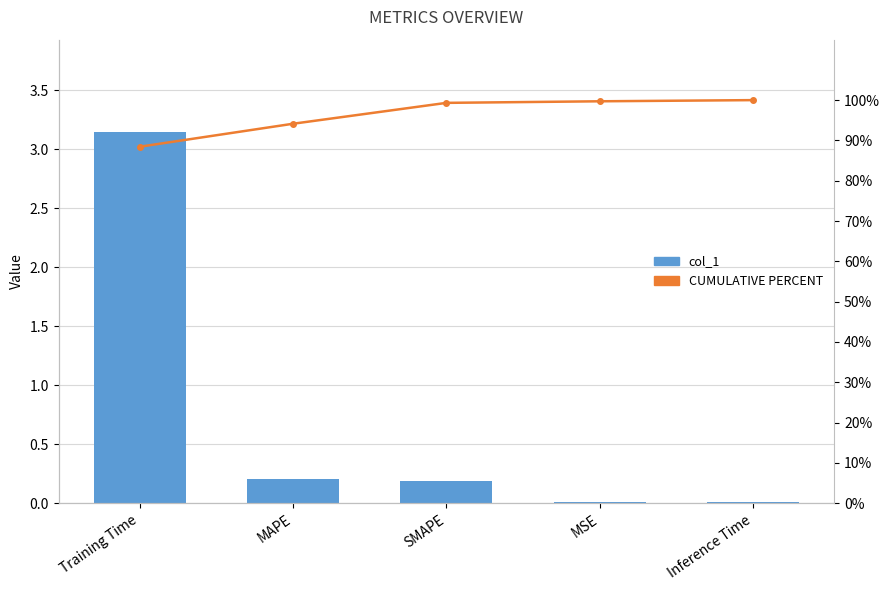

The value of CUMULATIVE PERCENT at Training Time is 125.3. True or false?

False